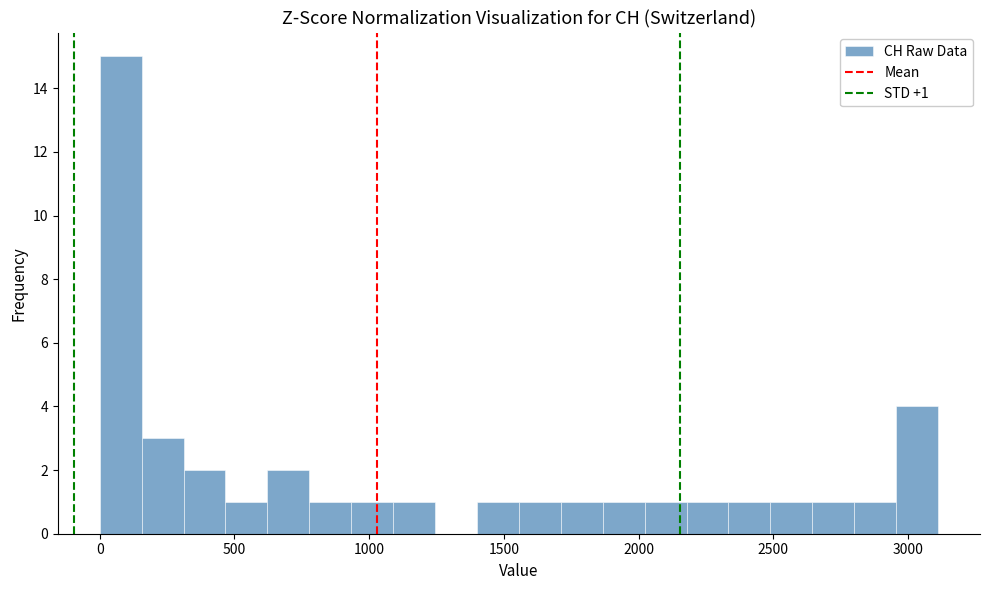

Read against the x-axis, roughly where is the centre of the tallest bar?

100